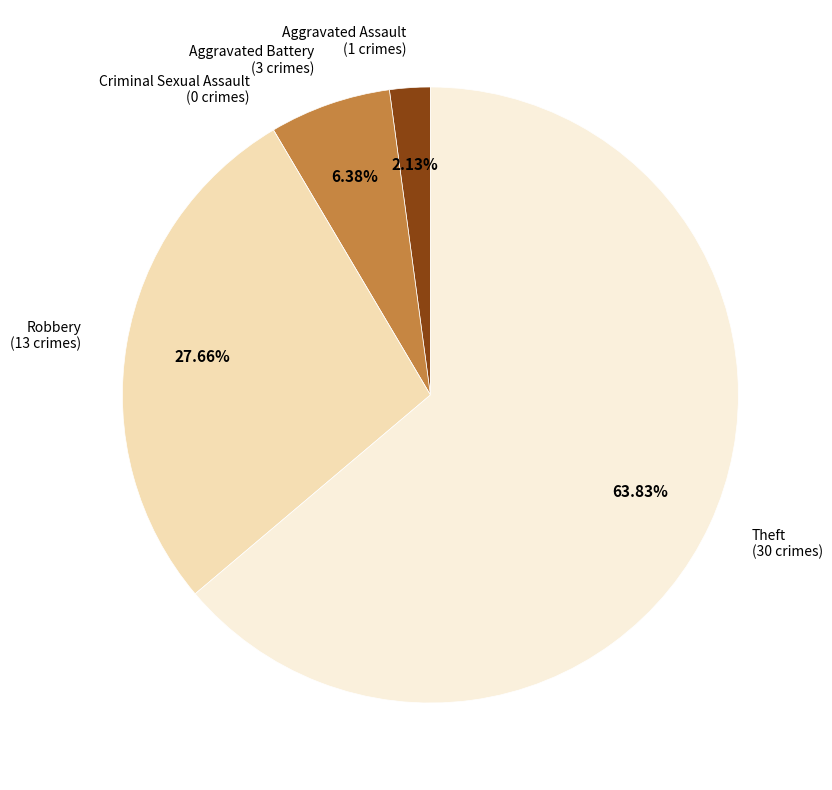

To the nearest percent, what is the difference between the largest and smallest slice percentages?

64%